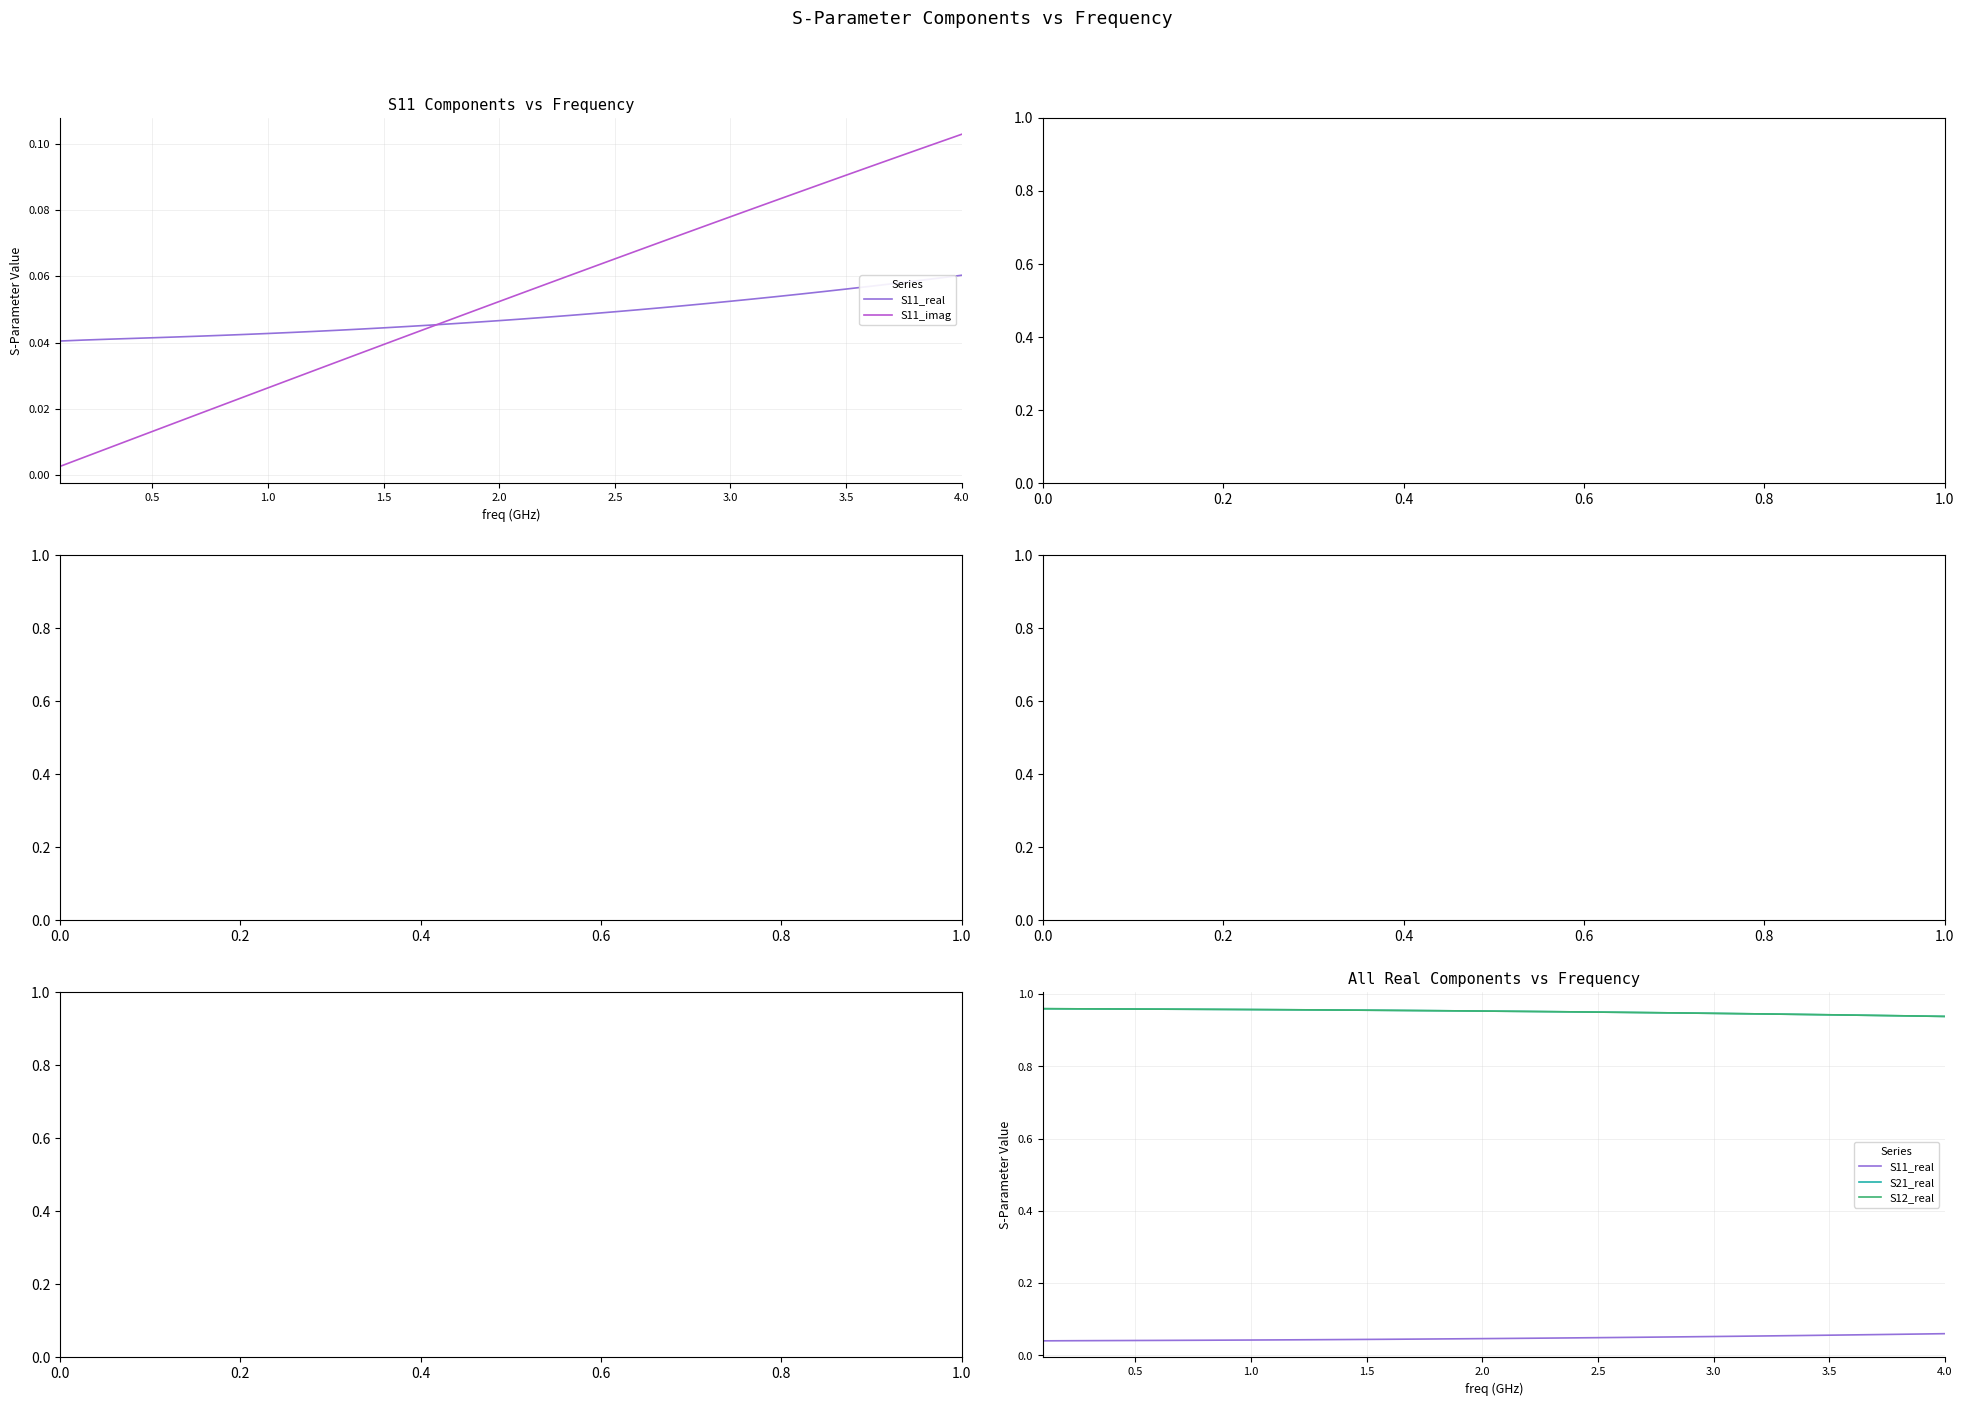

What is the average value of the S21_real series?

1.0